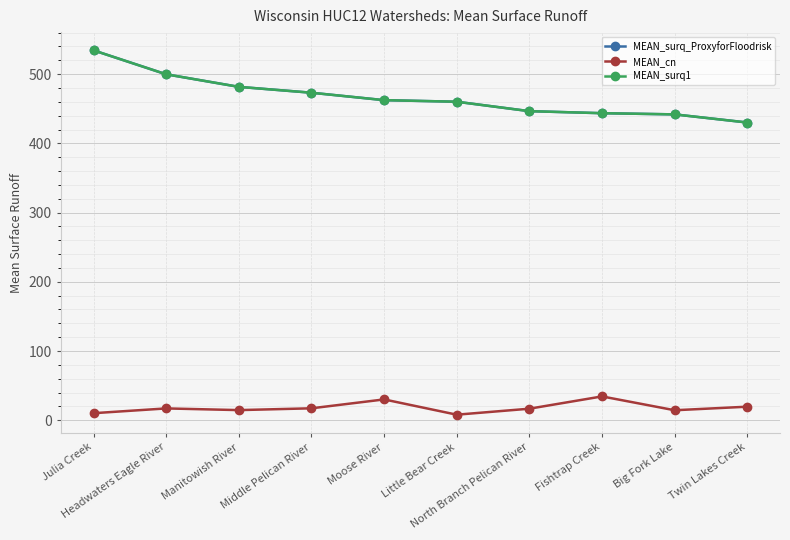

What is the sum of all MEAN_surq_ProxyforFloodrisk values?

4673.7